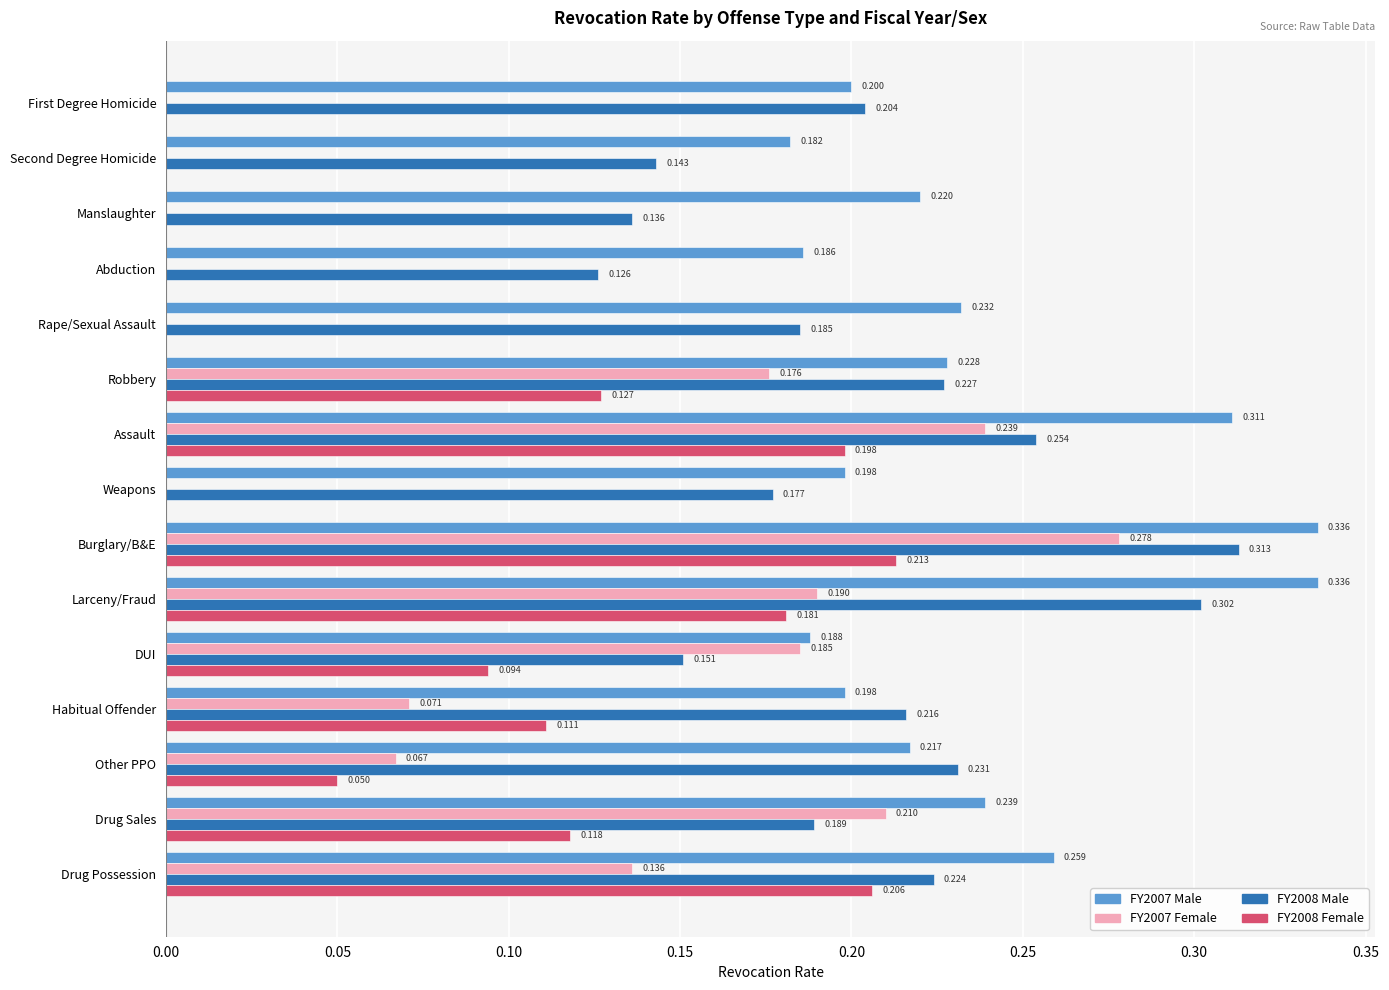

At which category is the sum across all series the highest?

Burglary/B&E